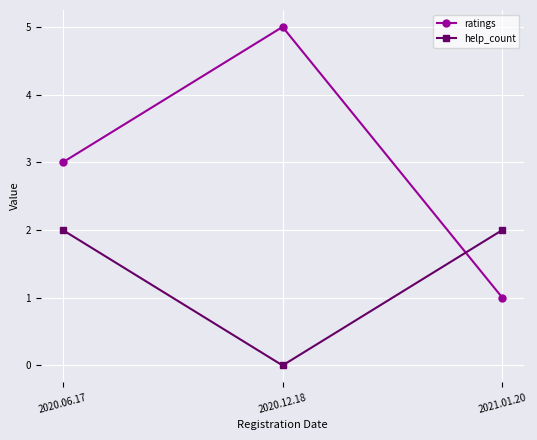

Is this an area chart (filled region under the line)?

No